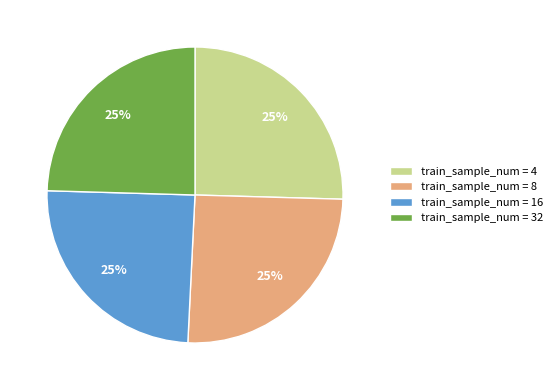

How many segments does this pie chart have?

4